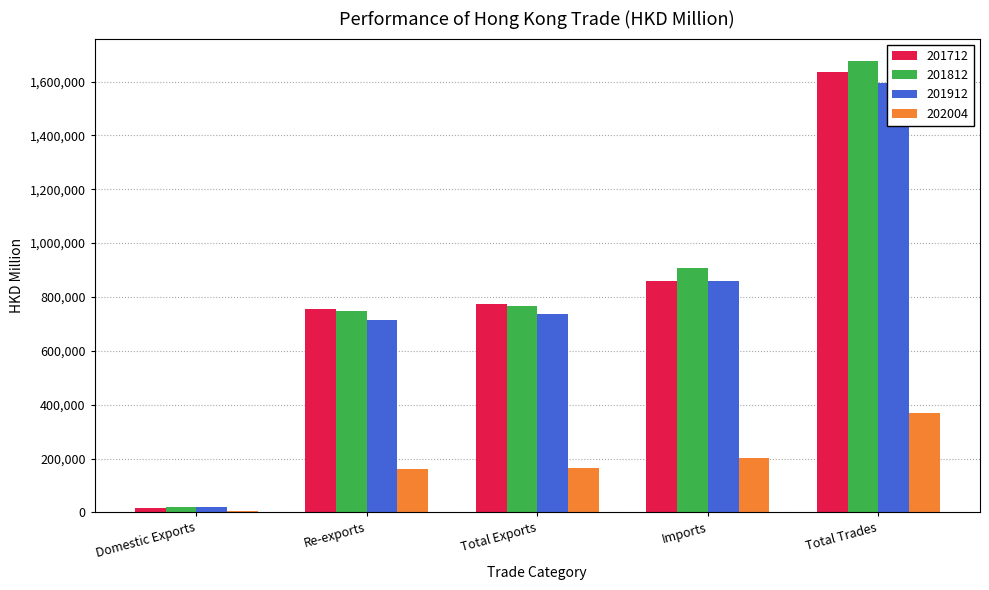

Which category has the highest value in the 202004 series?

Total Trades